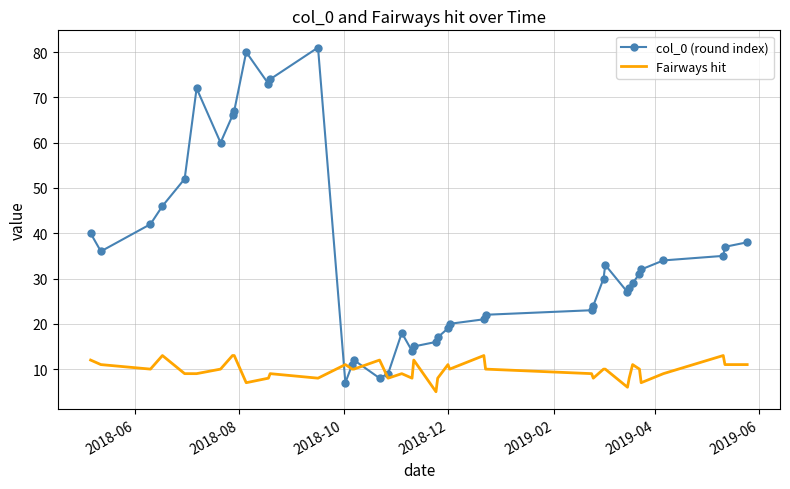

What is the minimum value shown in the chart?

5